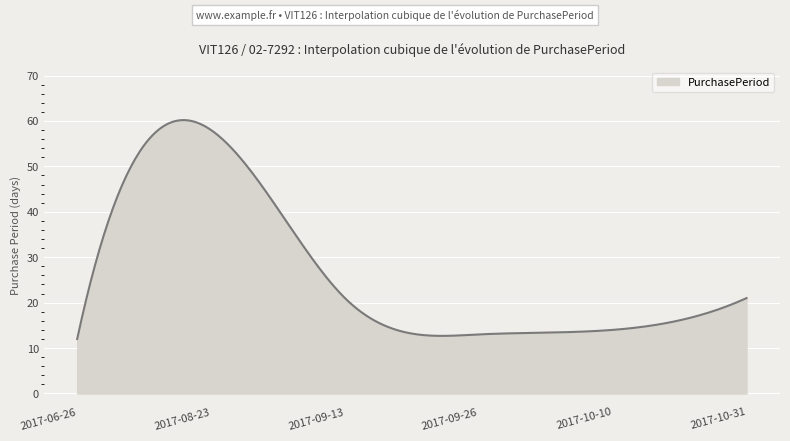

What is the smallest value displayed?

12.0